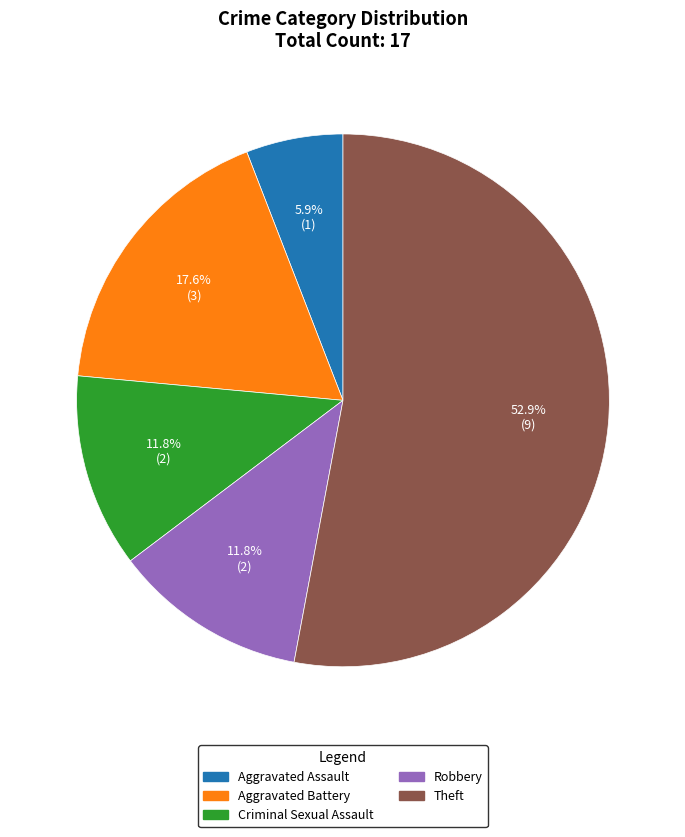

Does any single category account for the majority?

Yes